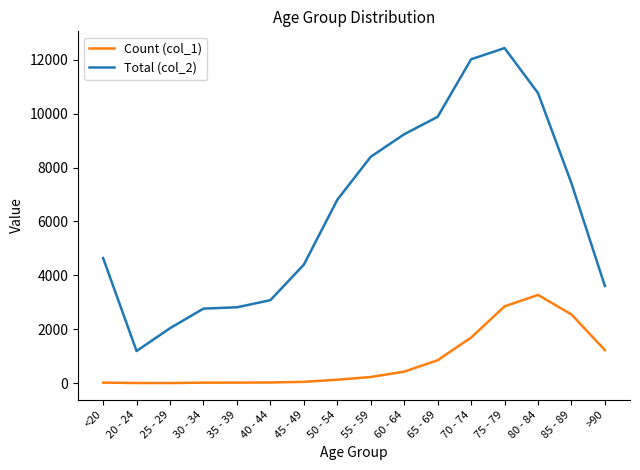

List the series in order of their peak value, lowest first.

Count (col_1), Total (col_2)